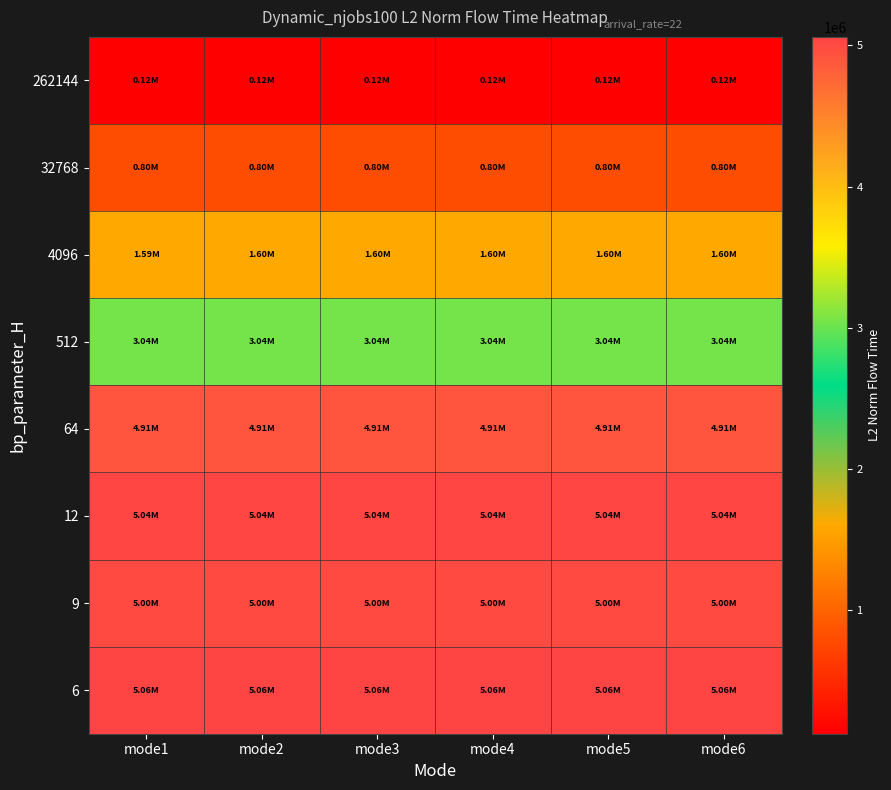

How many data points does each series have?

6